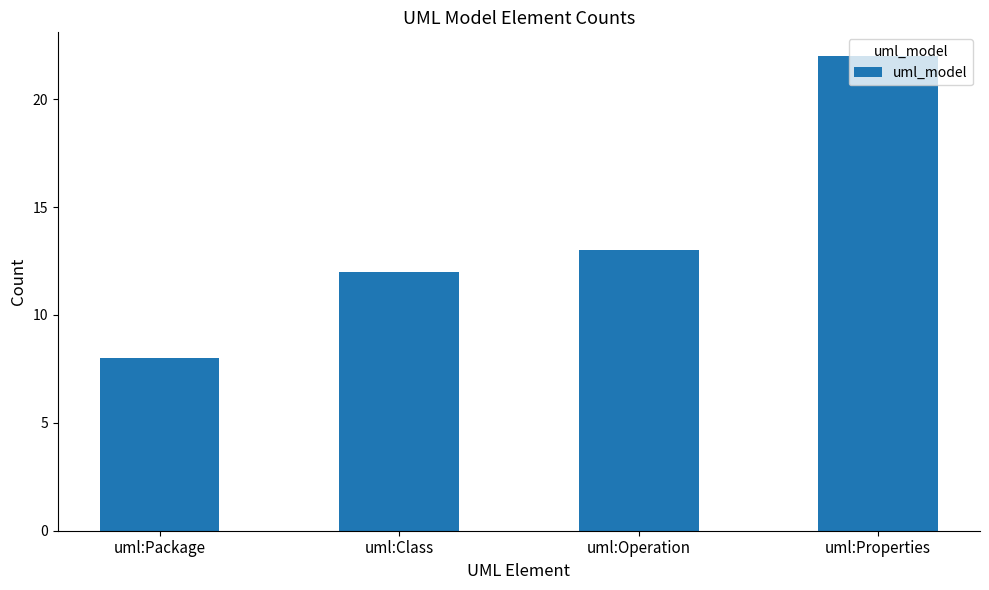

True or false: the data shows 5 at uml:Properties.

False